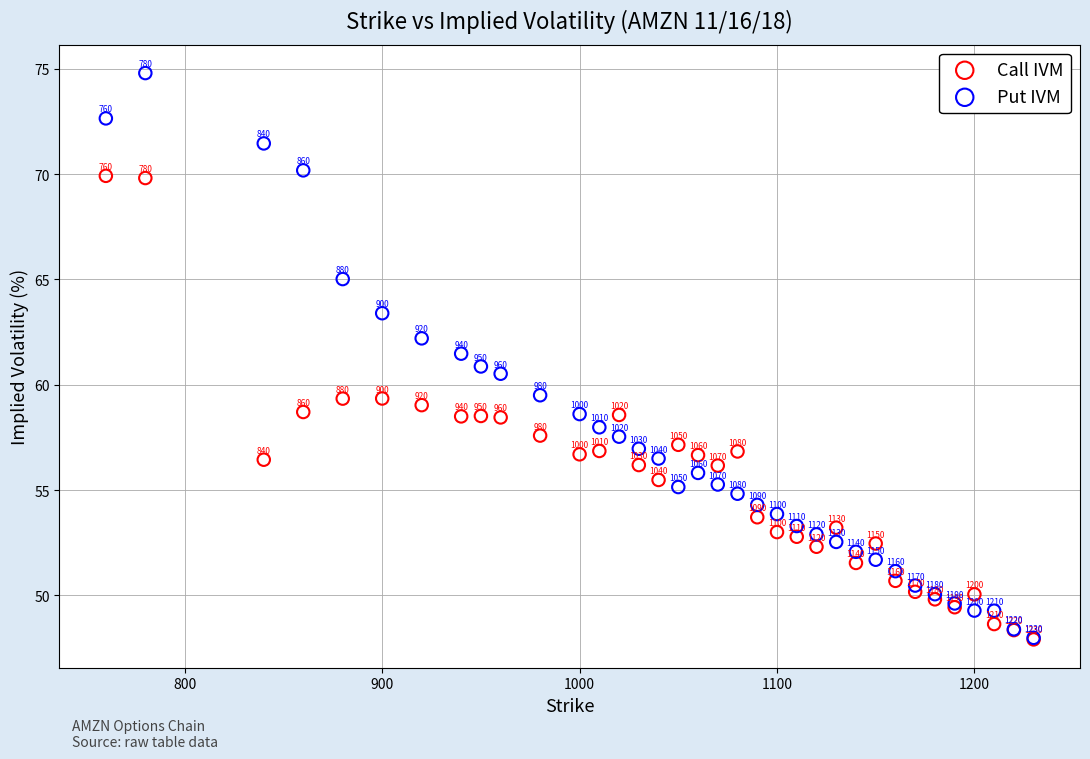

In the Call IVM series, what Y value is closest to 58?

57.6